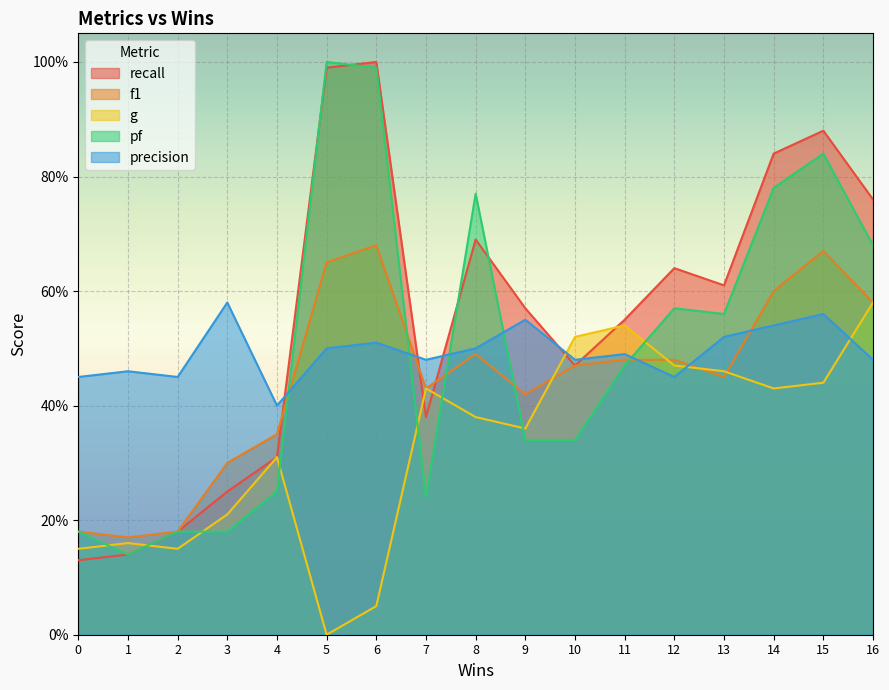

True or false: pf has a value of 0.3 at 13.

False